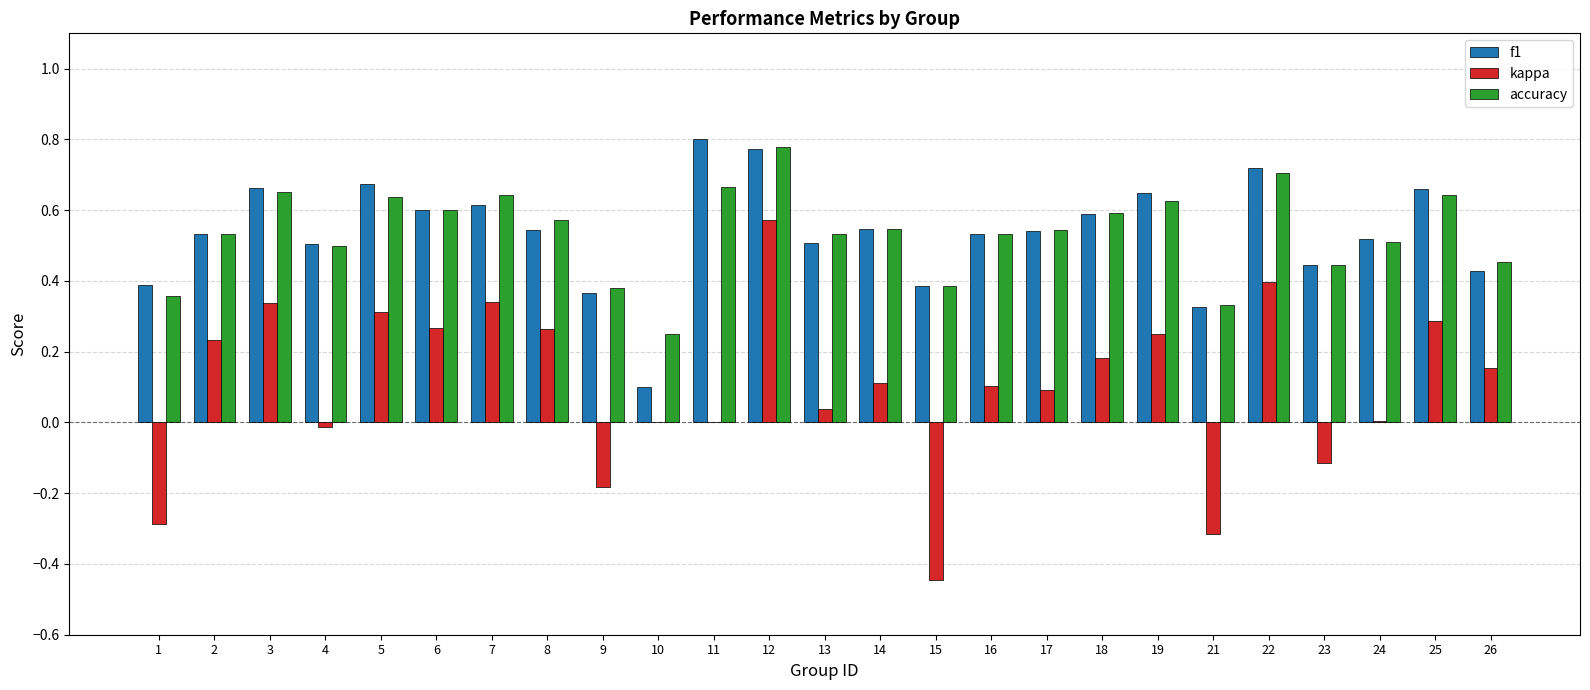

Is it true that kappa equals 0.3 at 6?

True